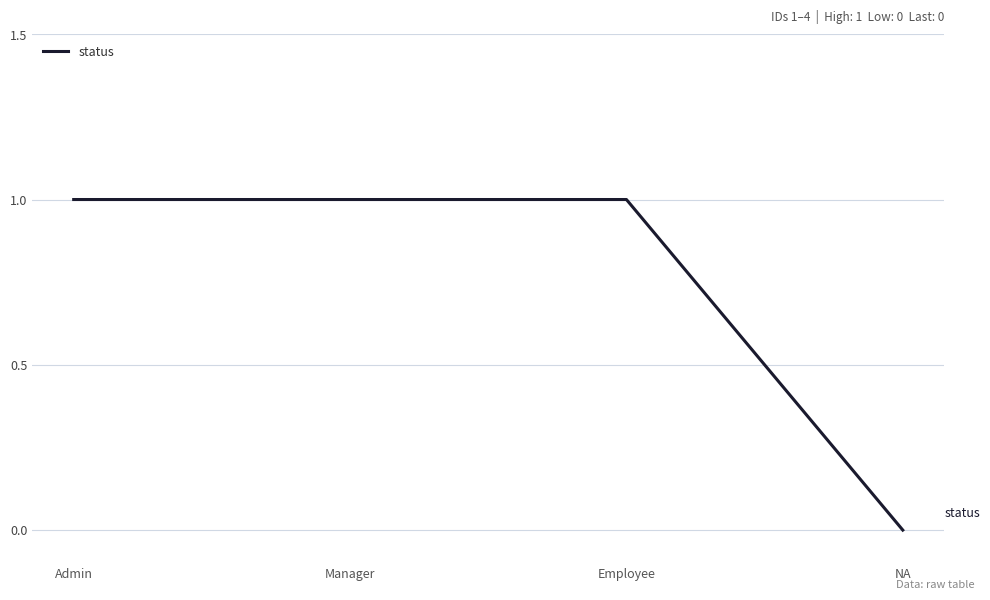

What position from the right is Admin?

4